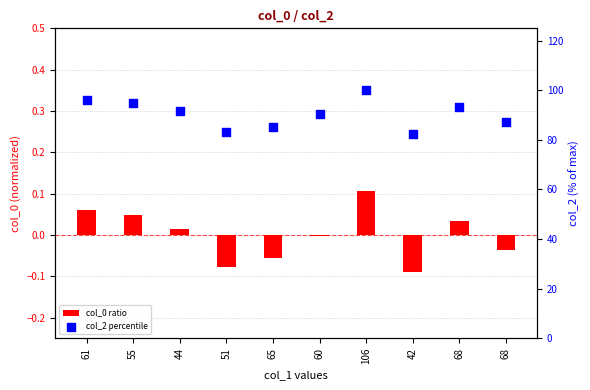

At which category is the sum across all series the highest?

106